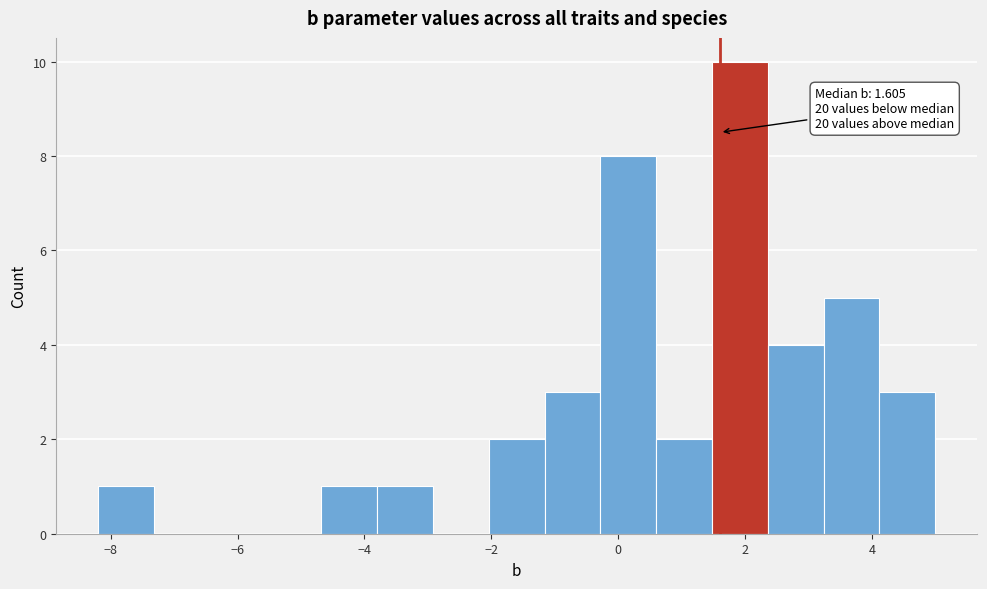

Which range on the x-axis has the tallest bar?

1.48 to 2.36